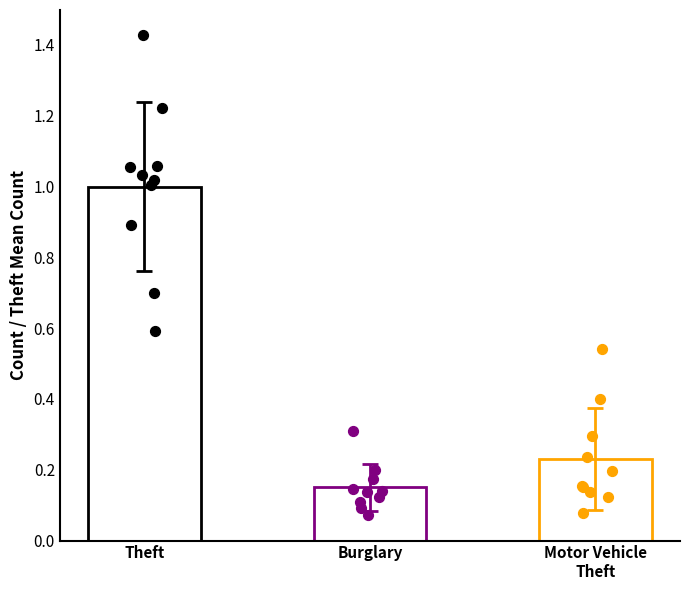

Which series reaches the minimum Y coordinate?

Burglary